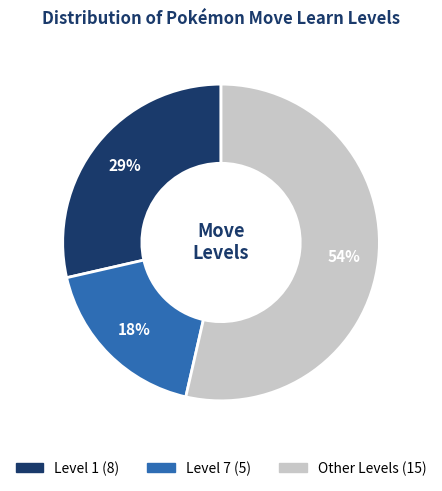

Is there any slice that represents more than half of the pie?

Yes